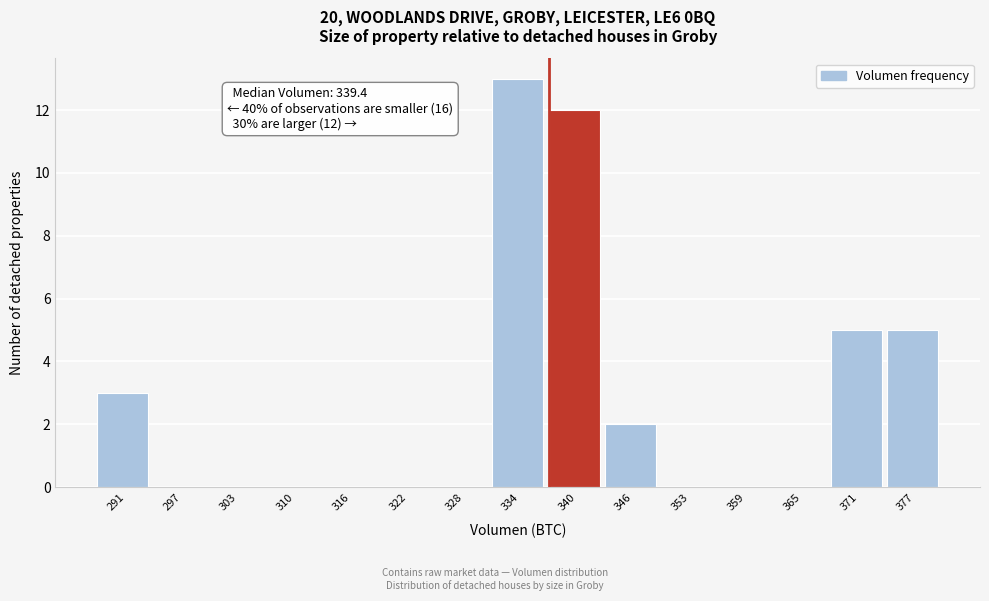

Which range on the x-axis has the tallest bar?

331 to 337